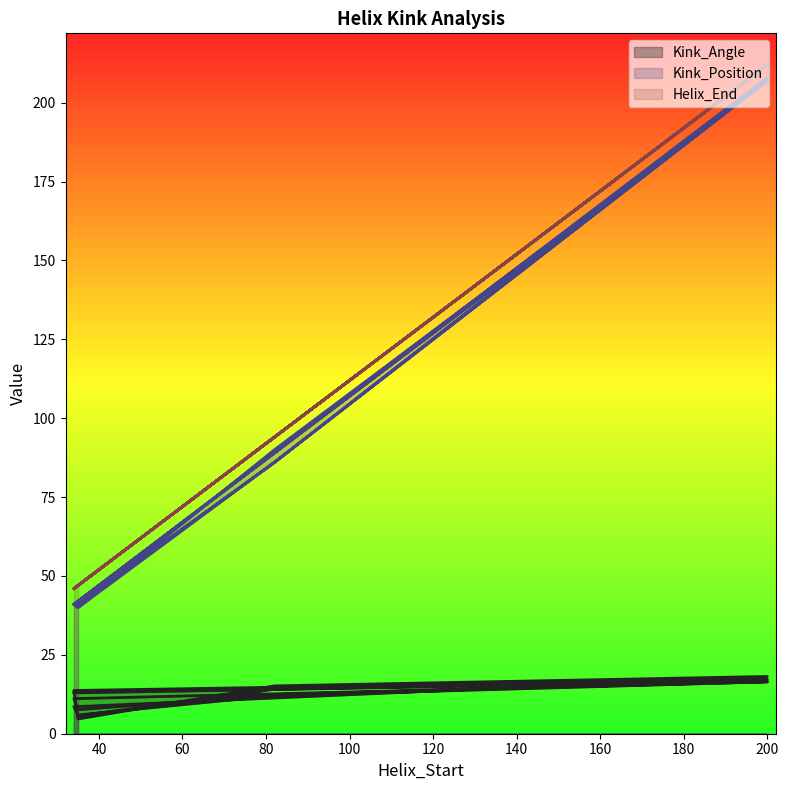

How many series are shown in this chart?

3